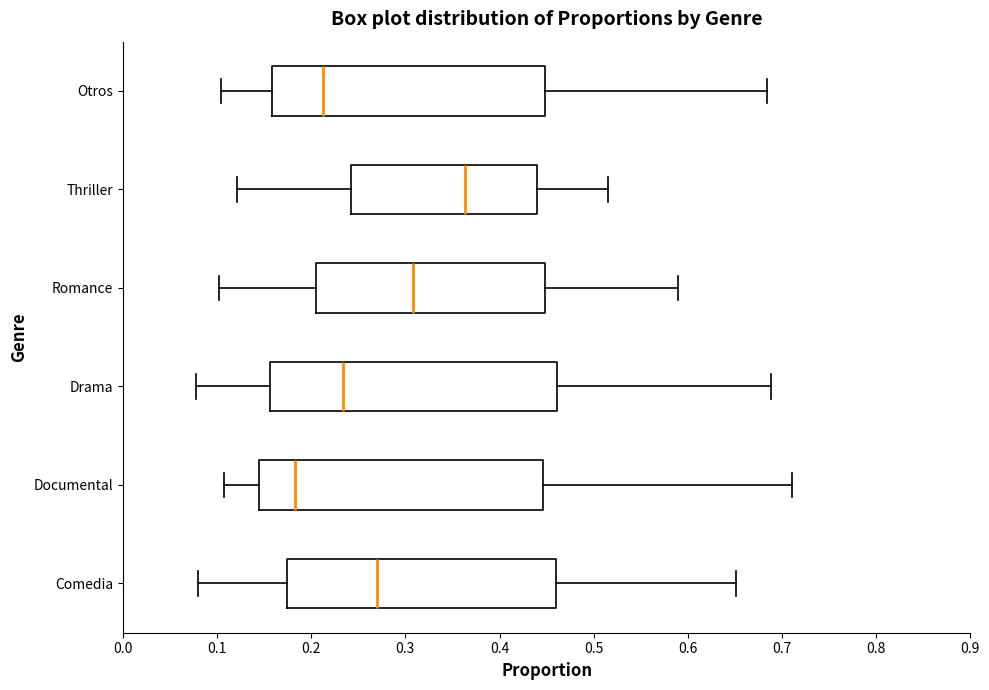

Where does the left whisker of the box for Drama end on the x-axis? The values are not printed on the chart, so give them approximately, as read against the axis.

0.08